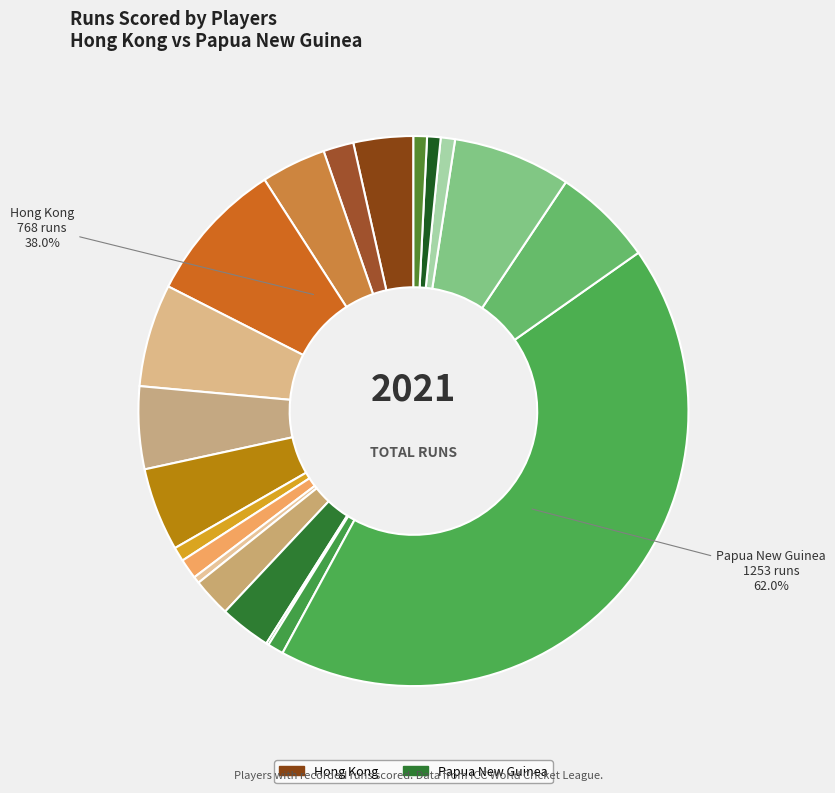

How many segments does this pie chart have?

20